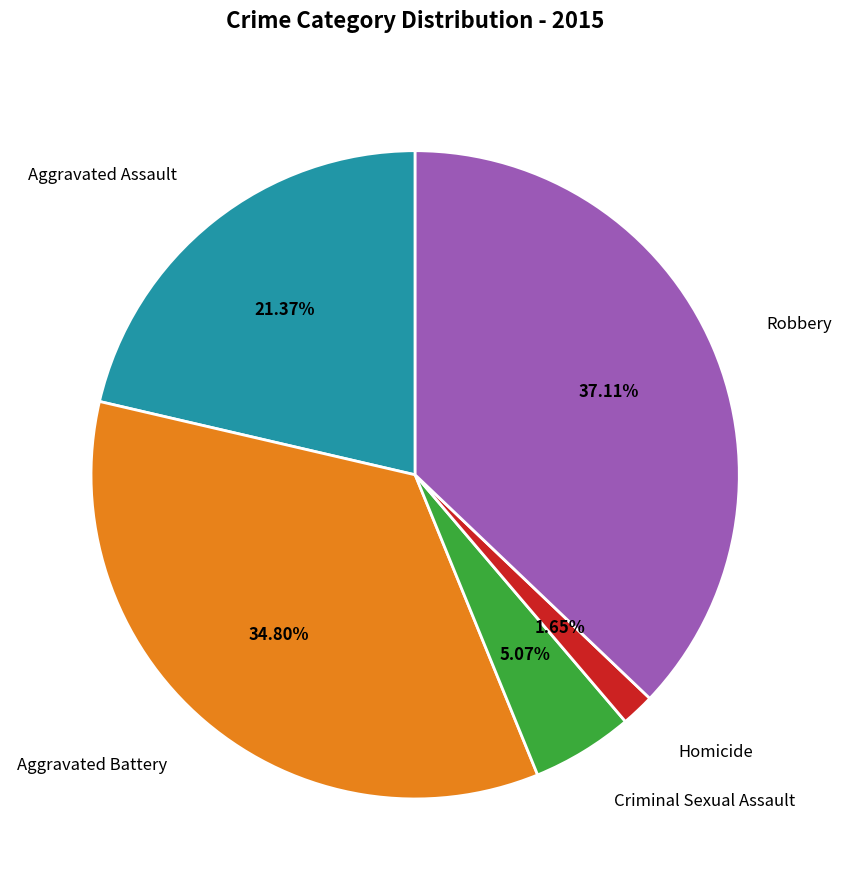

Combined, what portion of the pie is Aggravated Battery and Aggravated Assault?

56.2%